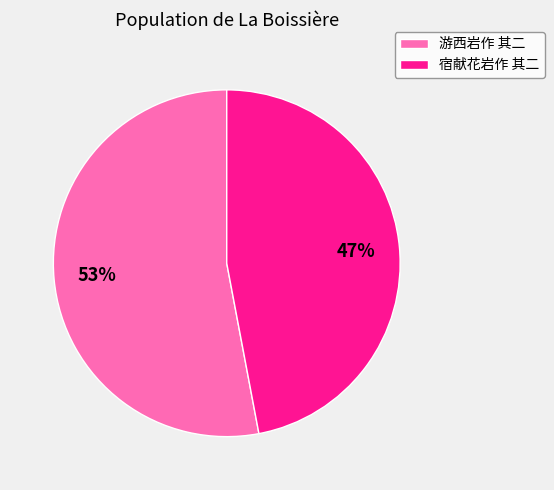

Which slice is the largest?

游西岩作 其二